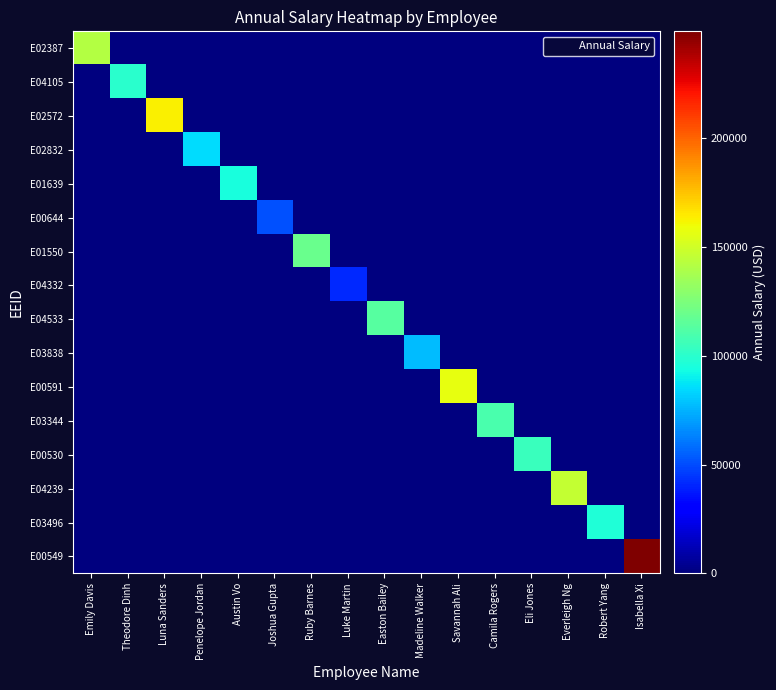

Which has a higher value, Robert Yang or Camila Rogers?

Robert Yang